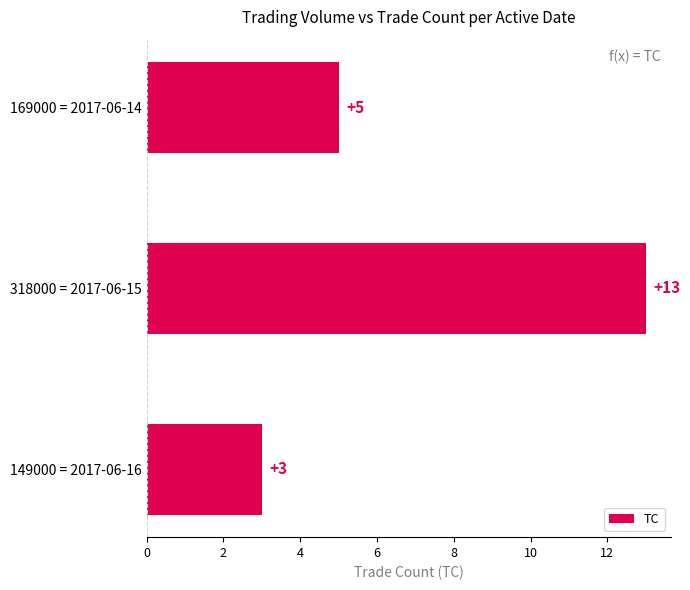

Is it true that the value at 169000 = 2017-06-14 is 7?

False